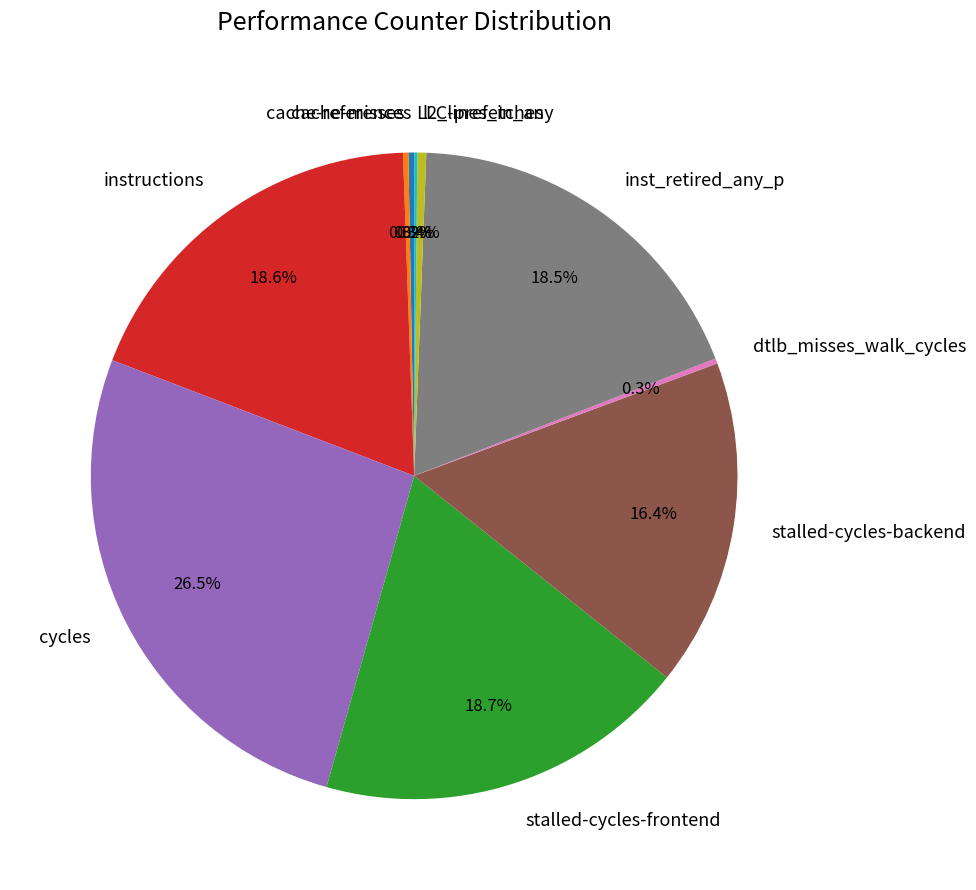

Does stalled-cycles-frontend account for over 50% of the chart?

No